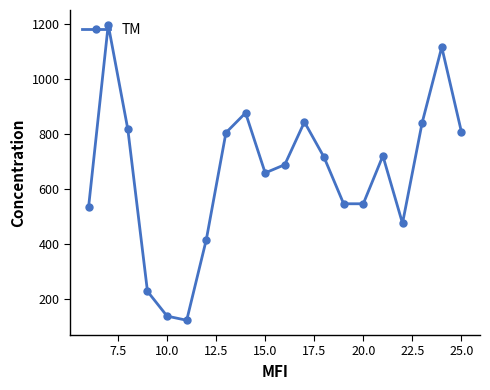

What is the value of the 5th point from the left?

138